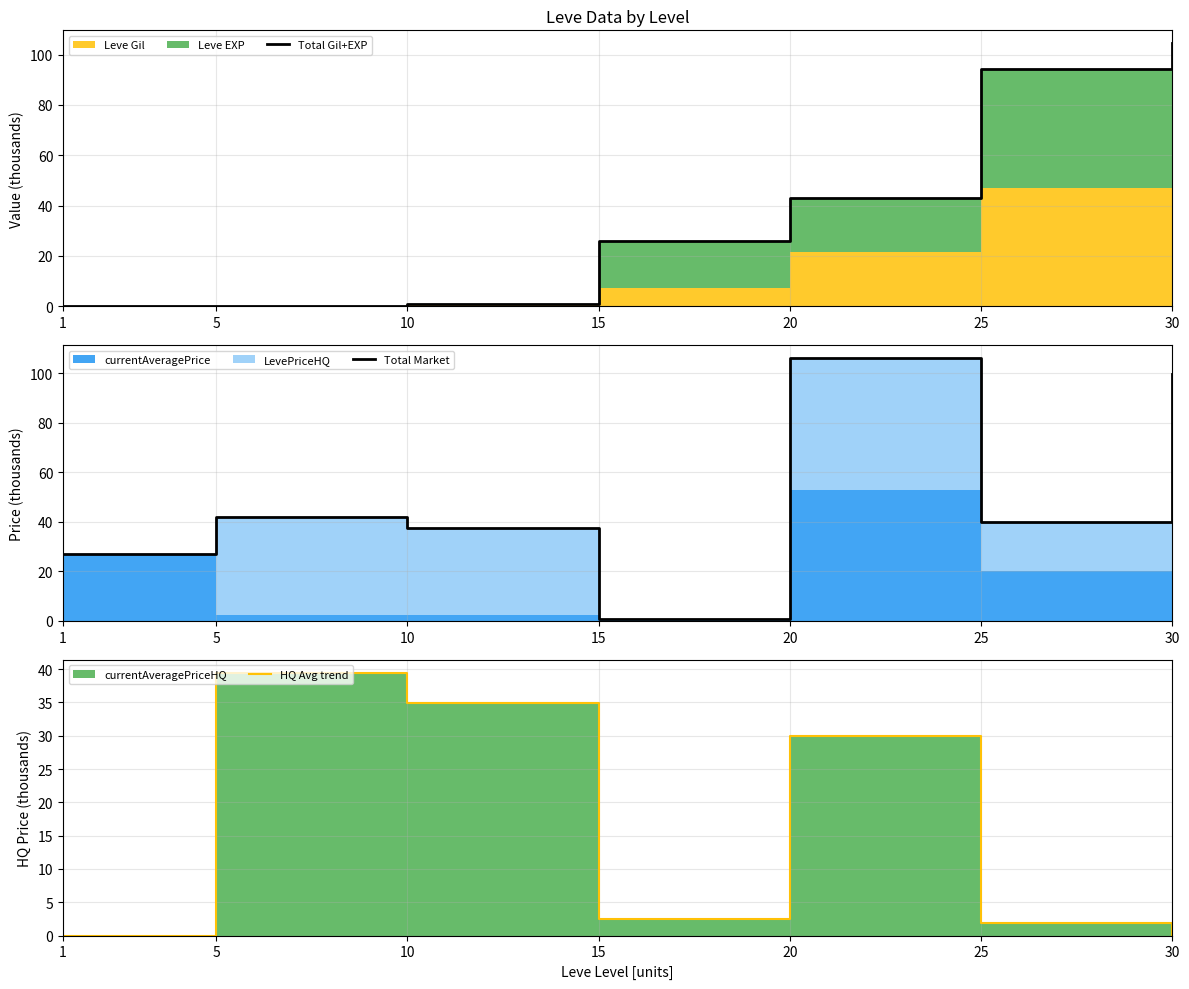

How many data points in HQ Avg trend are above 2?

4